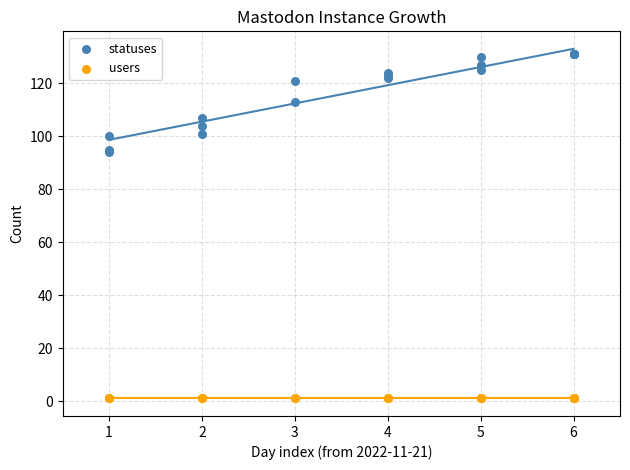

Which series reaches the maximum Y coordinate?

statuses